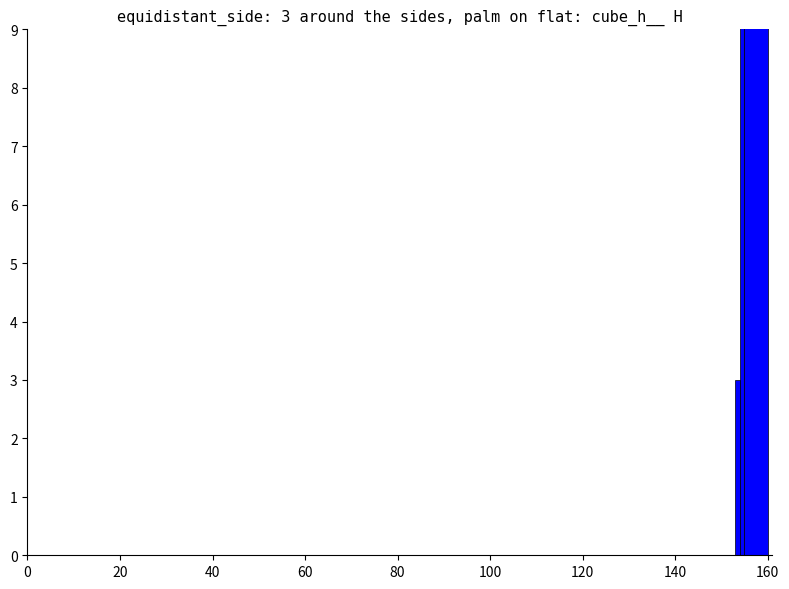

Count the values in the range 3 to 19.

3